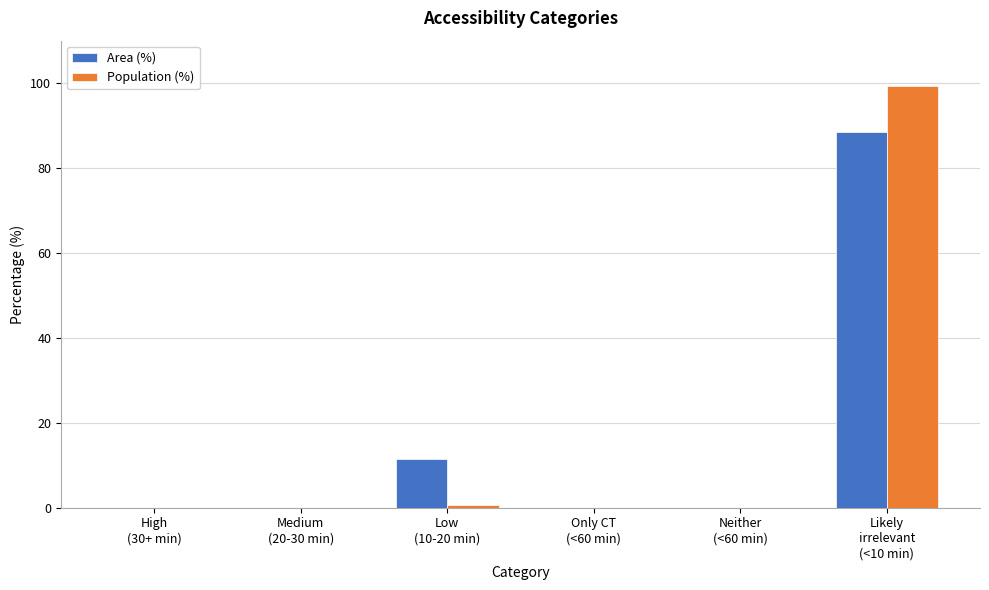

What is the maximum value shown in the chart?

99.3